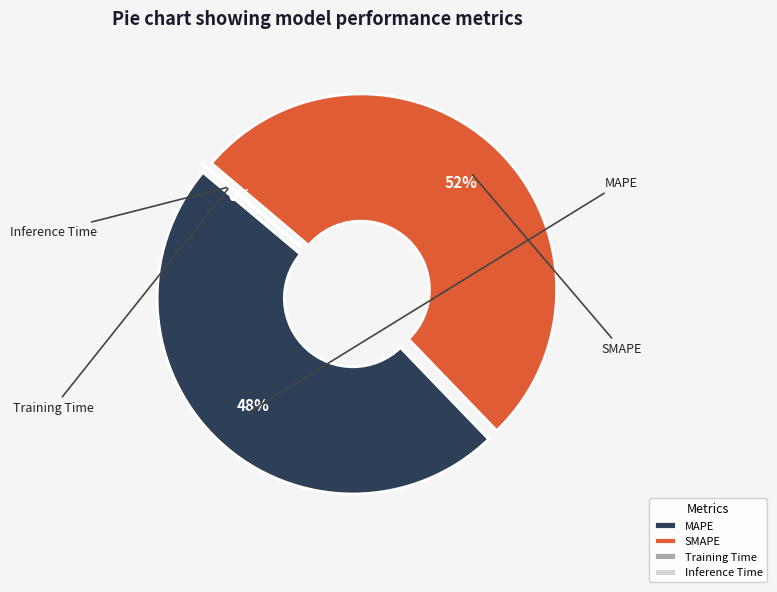

What is the largest slice in the pie chart?

SMAPE